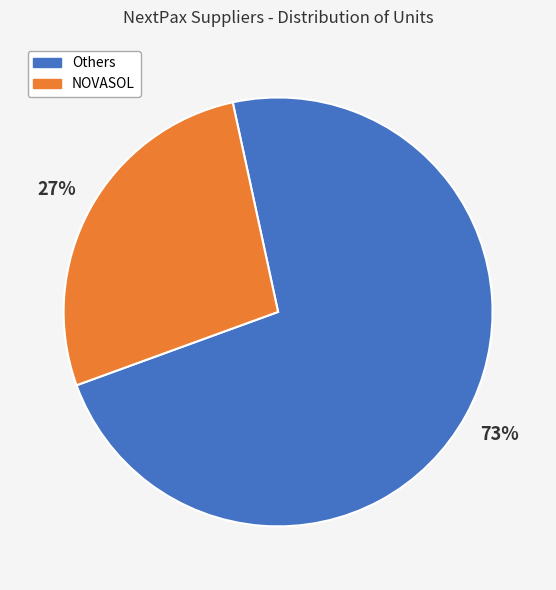

Is there a majority slice in this chart?

Yes